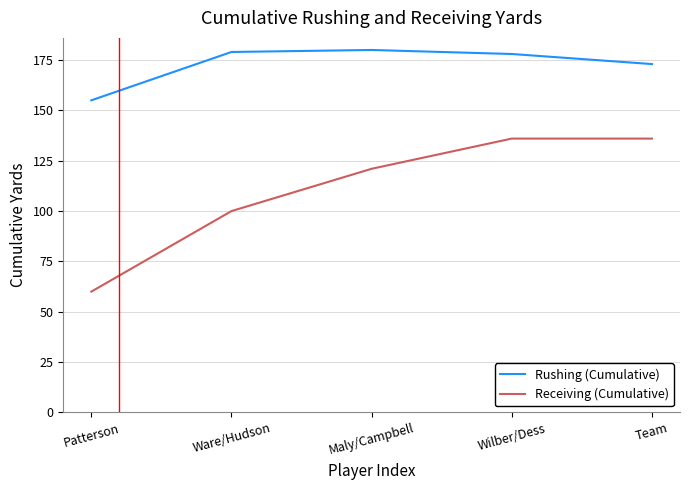

Which series has the largest range (max minus min)?

Receiving (Cumulative)